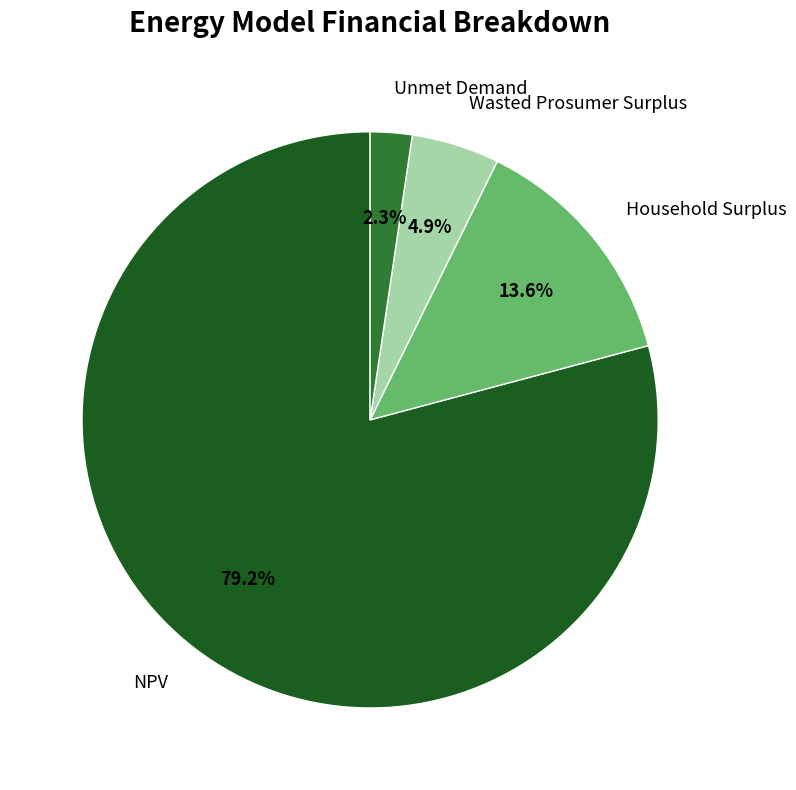

To the nearest percent, what is the average slice percentage?

25%